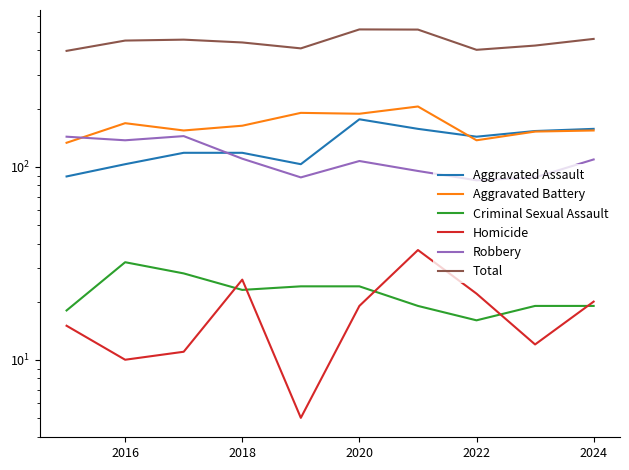

How many lines are shown in the chart?

6